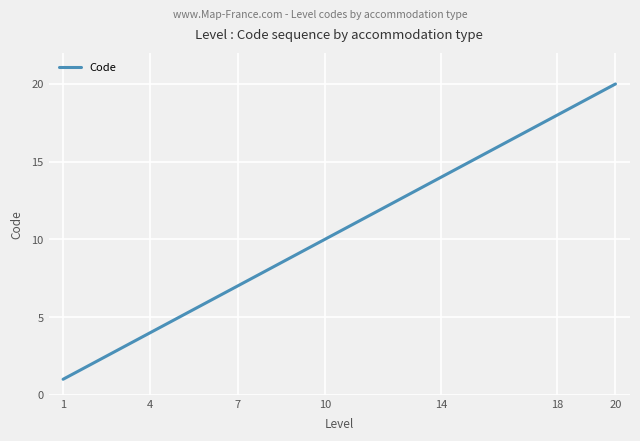

What is the greatest value displayed?

20